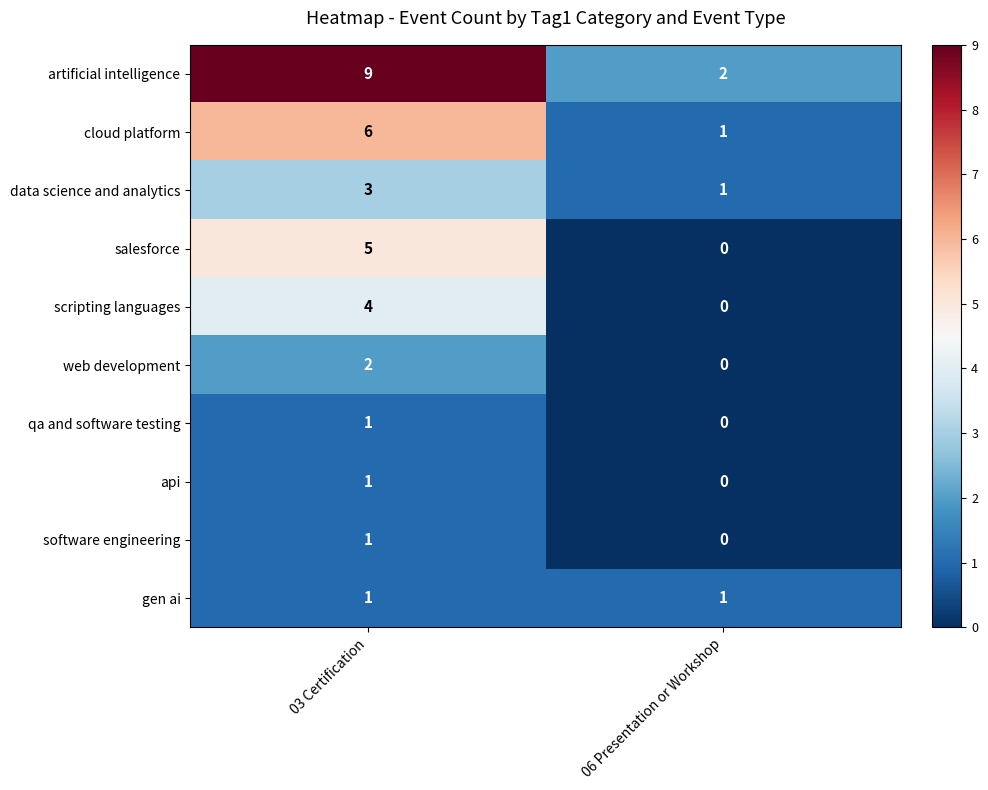

Which series has the largest range (max minus min)?

artificial intelligence